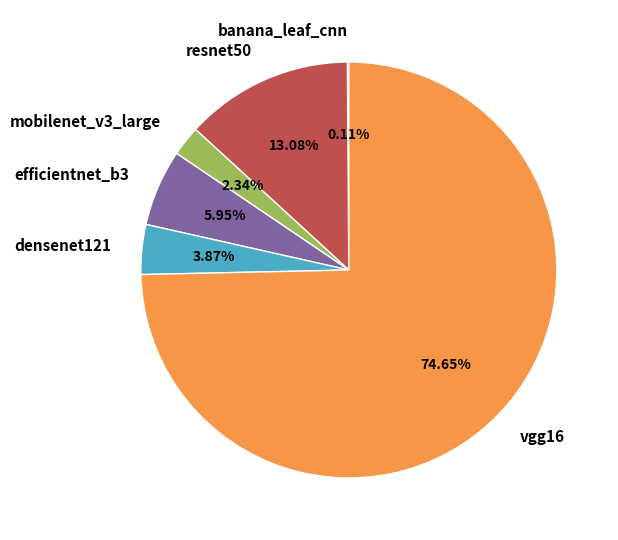

Which has a higher value, mobilenet_v3_large or vgg16?

vgg16